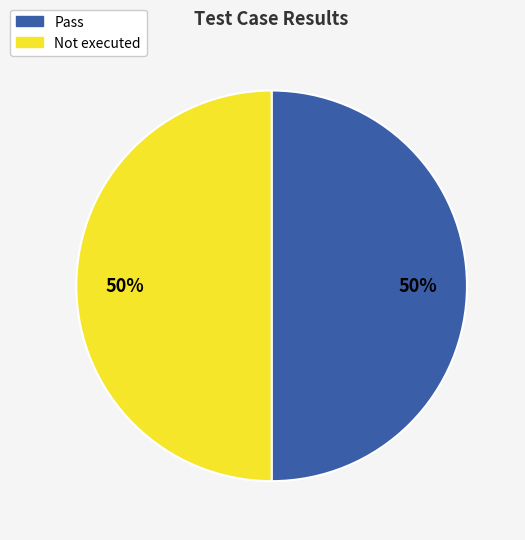

How many slices are in this pie chart?

2